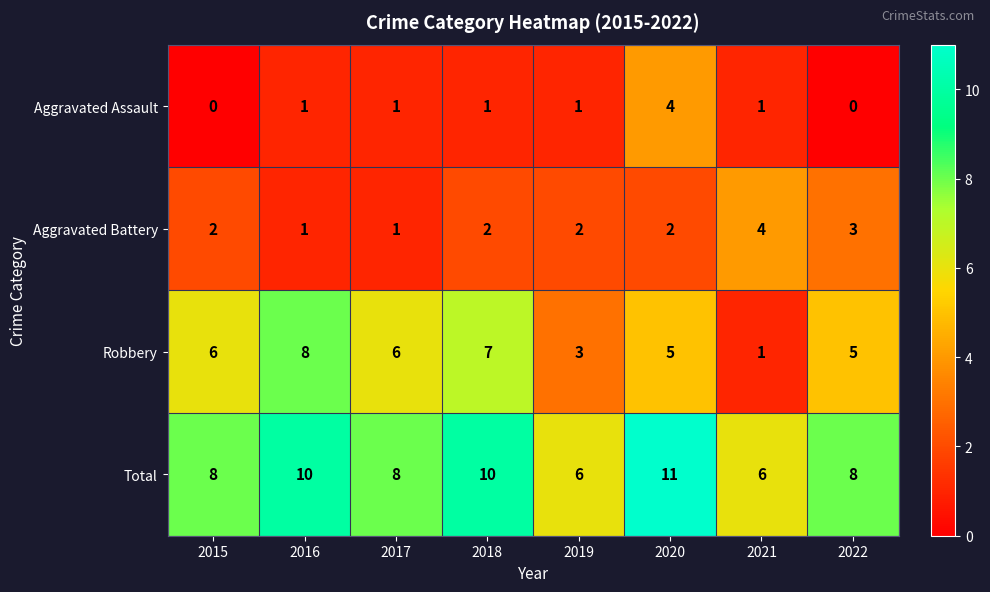

At which category is the sum across all series the highest?

2020